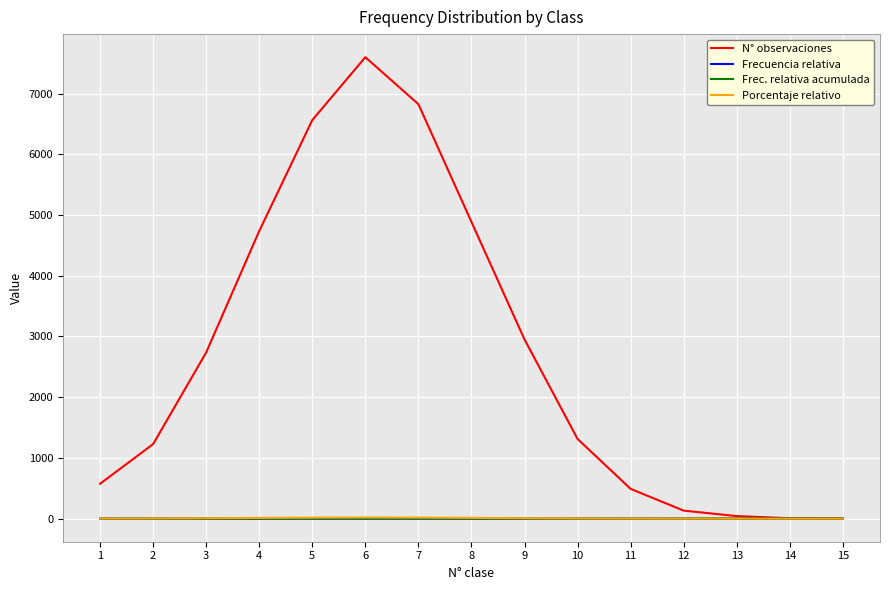

At which category is the sum across all series the highest?

6